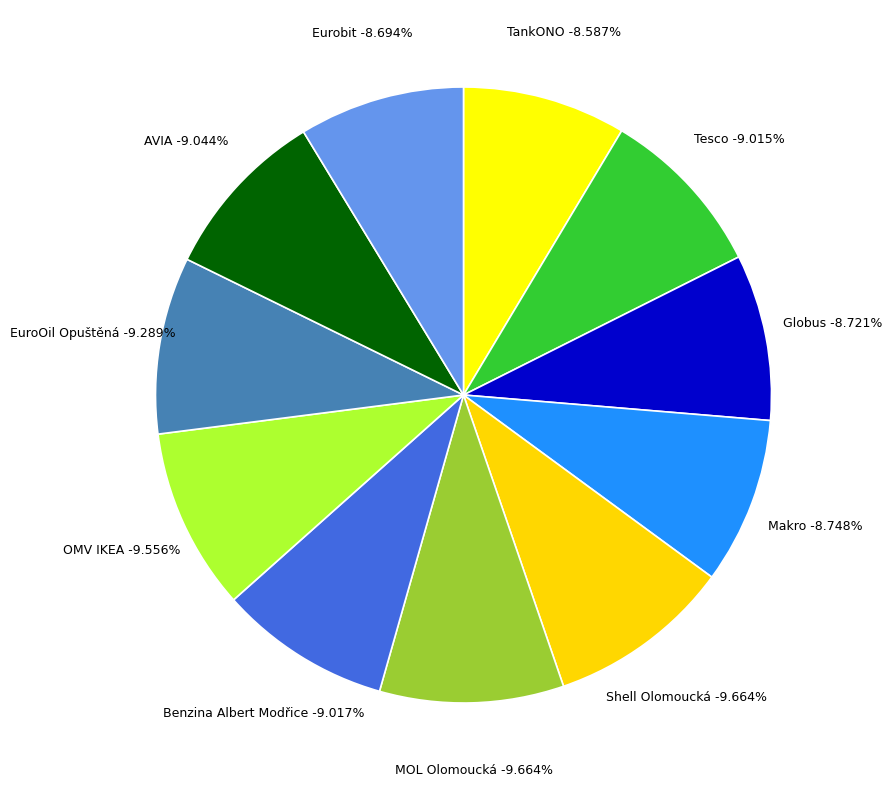

How many segments does this pie chart have?

11